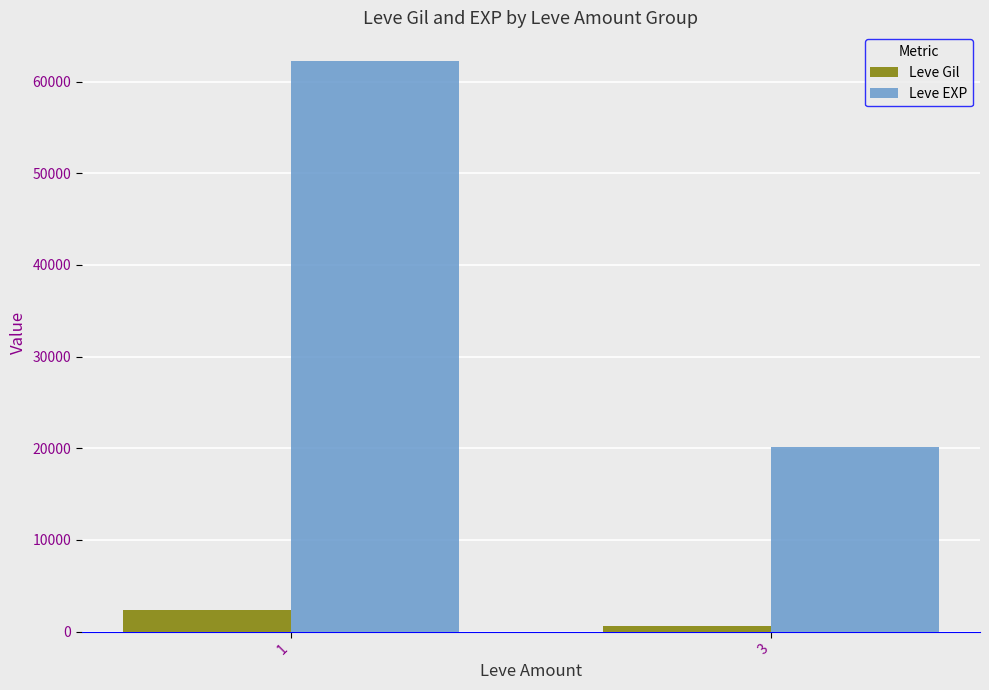

At which category does the chart reach its minimum across all series?

3